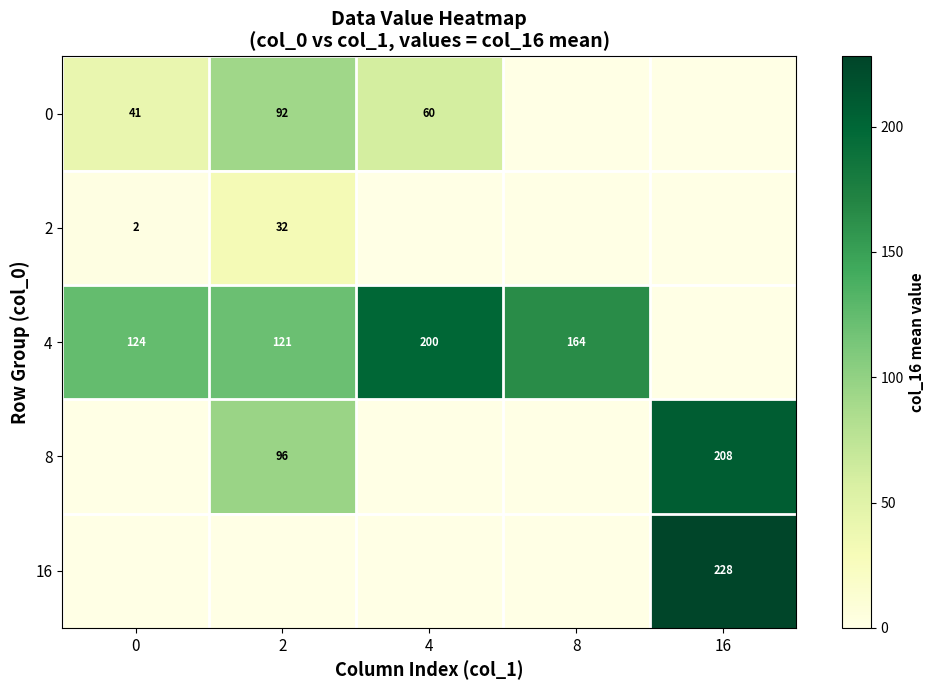

What is the difference between the highest and lowest values at 0?

124.0